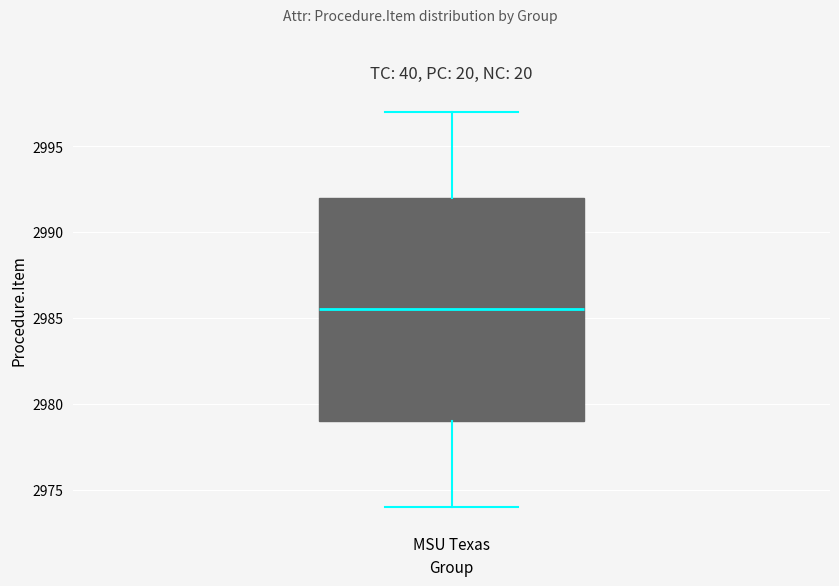

Where does the upper whisker of the box for MSU Texas end on the y-axis? The values are not printed on the chart, so give them approximately, as read against the axis.

2997.0